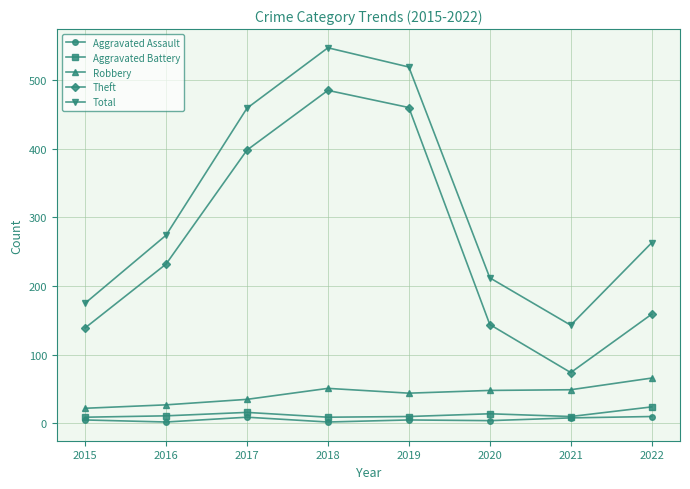

How many lines are shown in the chart?

5